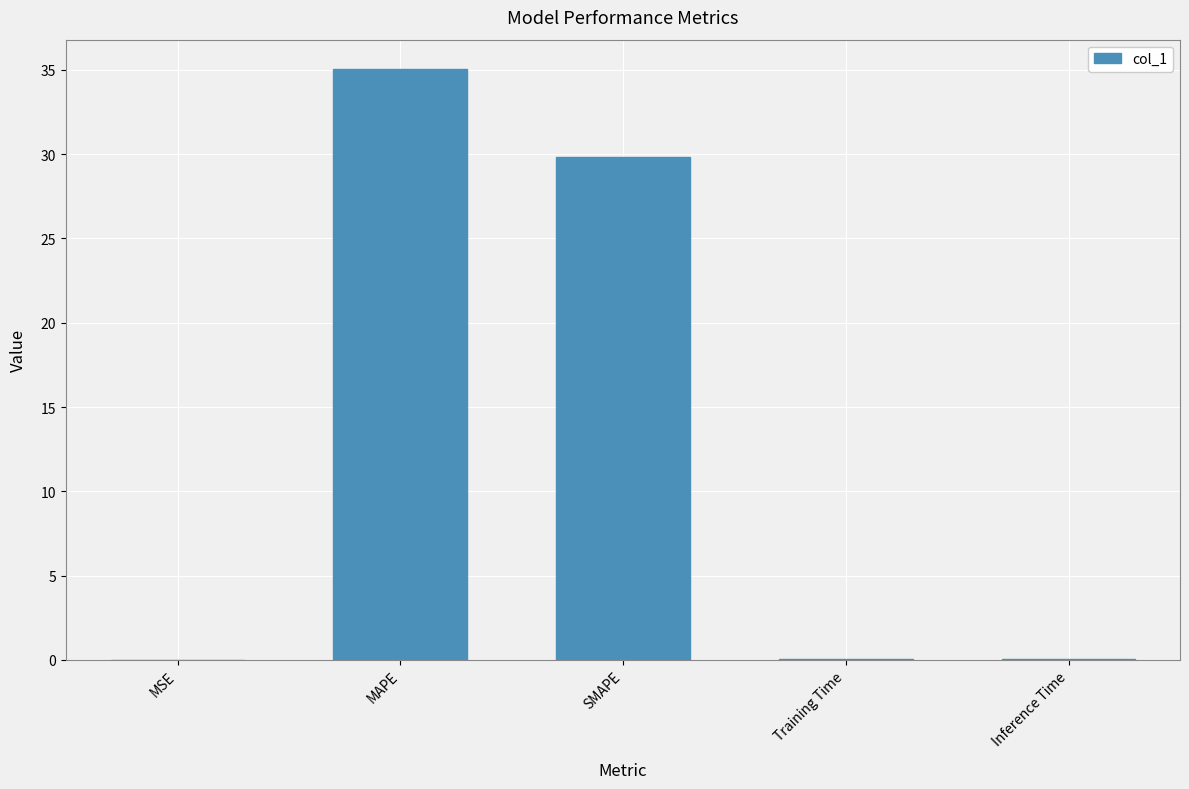

Between SMAPE and Training Time, which is larger?

SMAPE